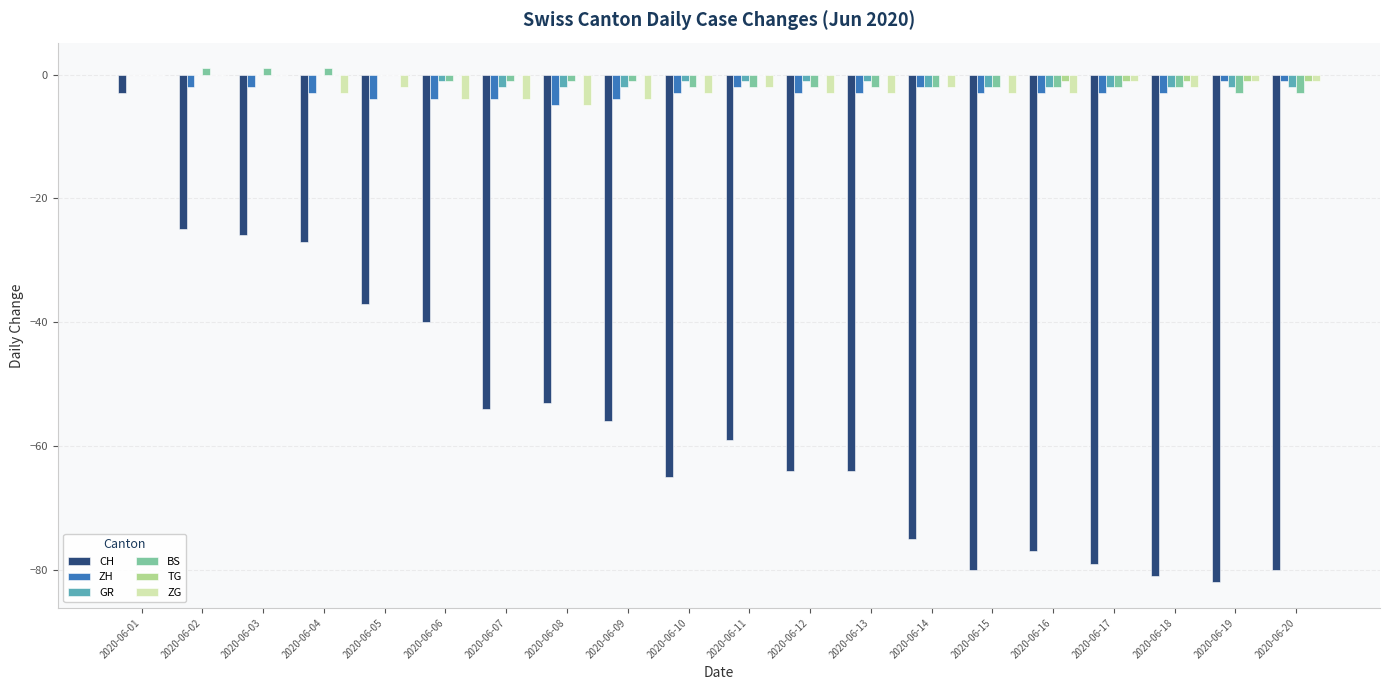

What is the greatest value displayed?

1